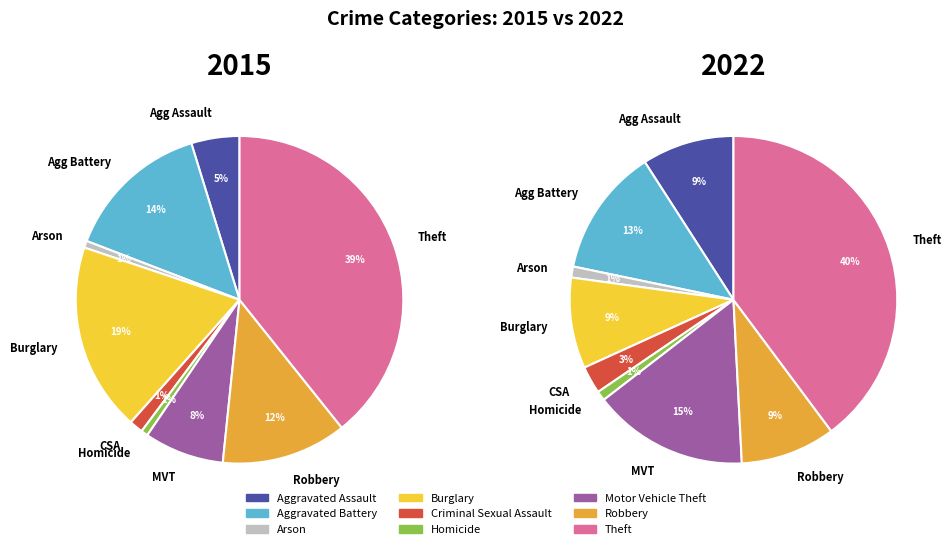

Count the number of slices in the pie.

9